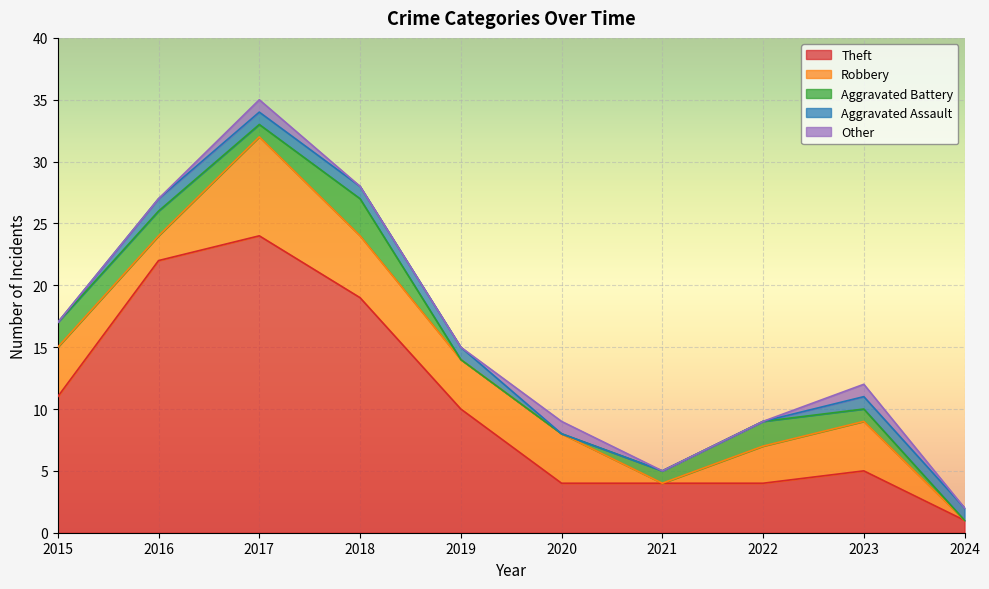

Where do Robbery and Aggravated Assault first cross each other?

2023 and 2024